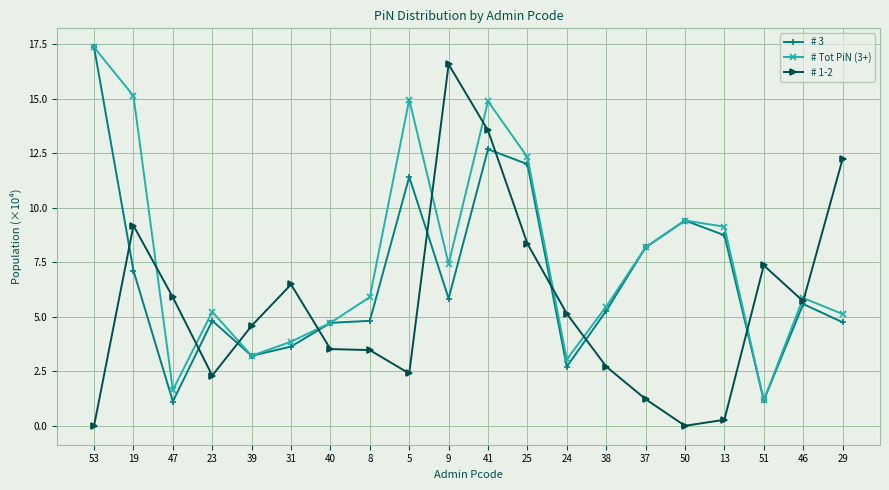

Does the chart display data point markers on the line(s)?

Yes